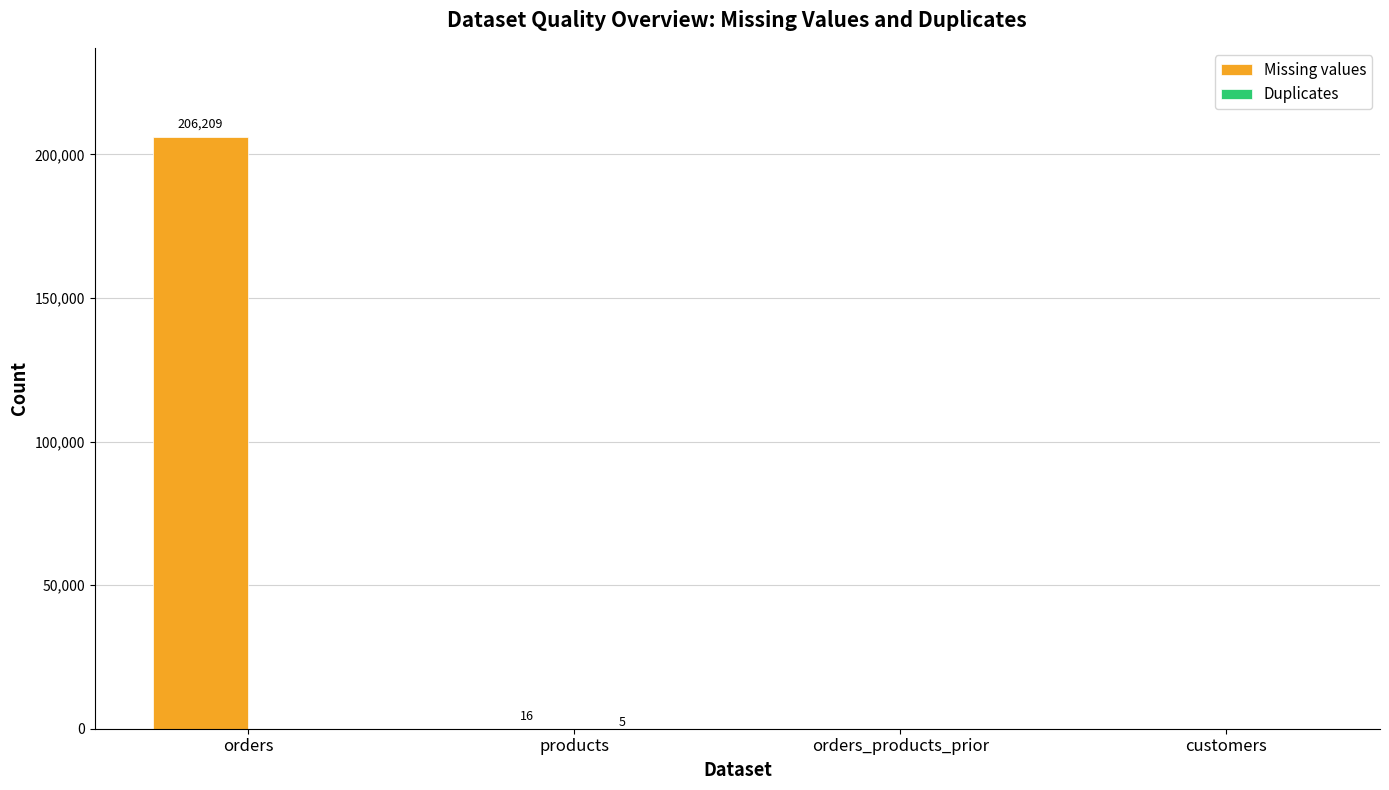

At which category is the sum across all series the highest?

orders